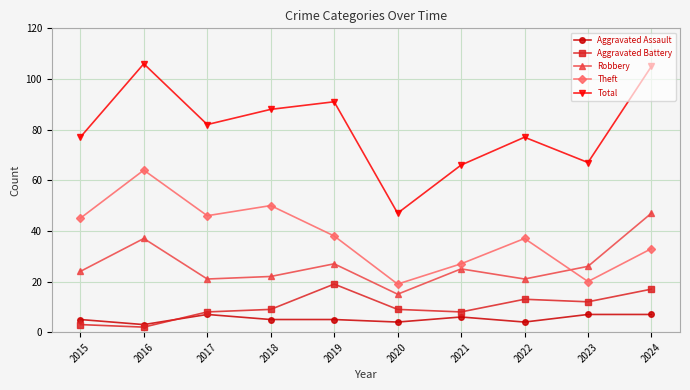

How many distinct data groups are displayed?

5